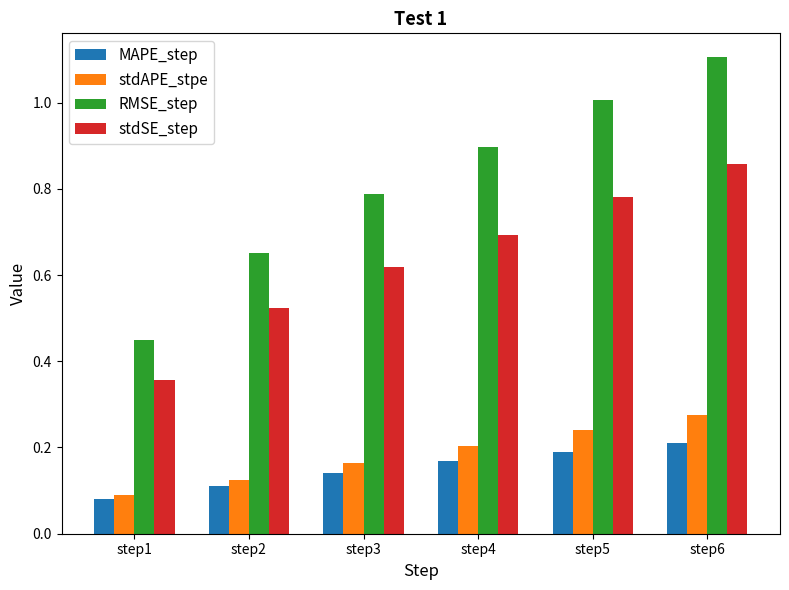

What is the value of the RMSE_step bar at the 5th from the left?

1.0